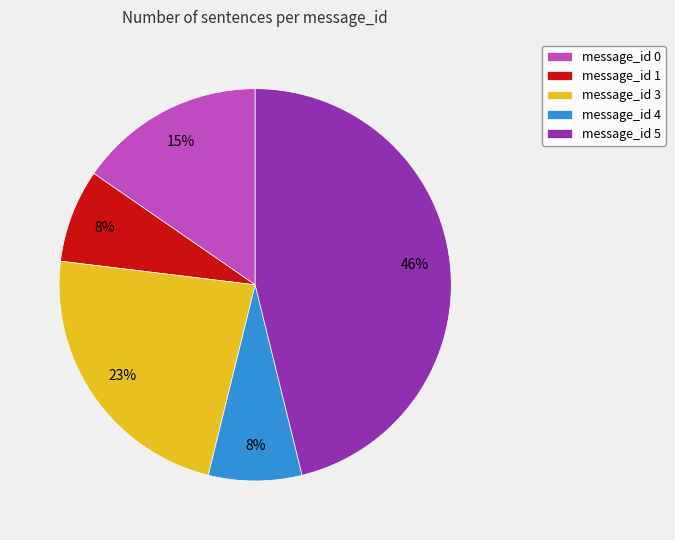

Is there any slice that represents more than half of the pie?

No